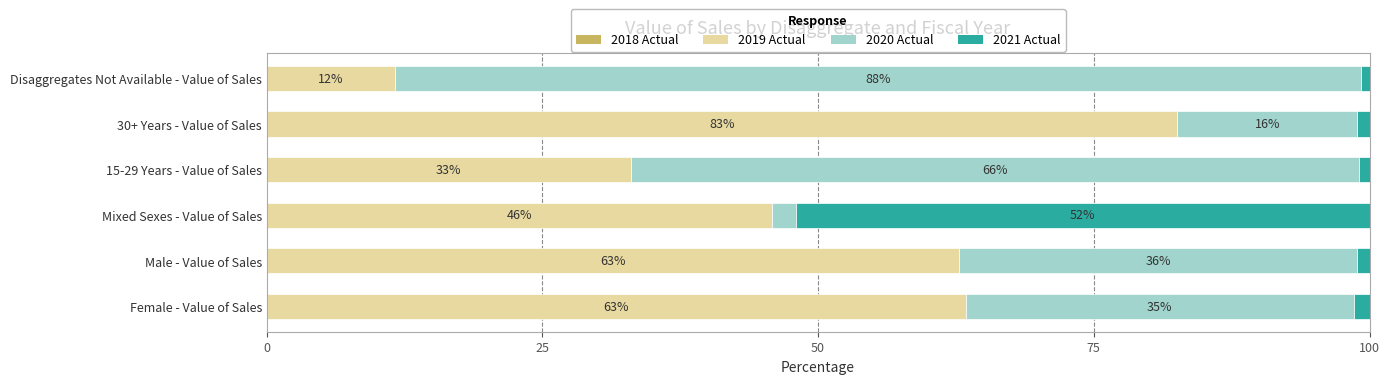

The 2019 Actual series shows 82.6 at 30+ Years - Value of Sales. True or false?

True